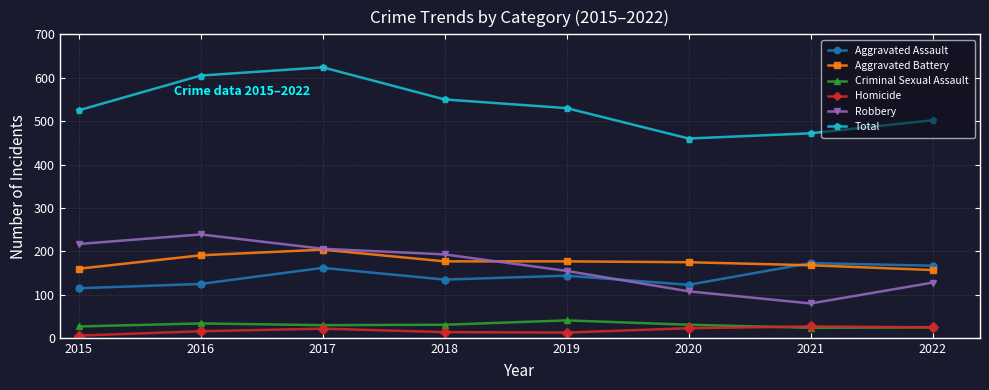

What is the average value of the Robbery series?

166